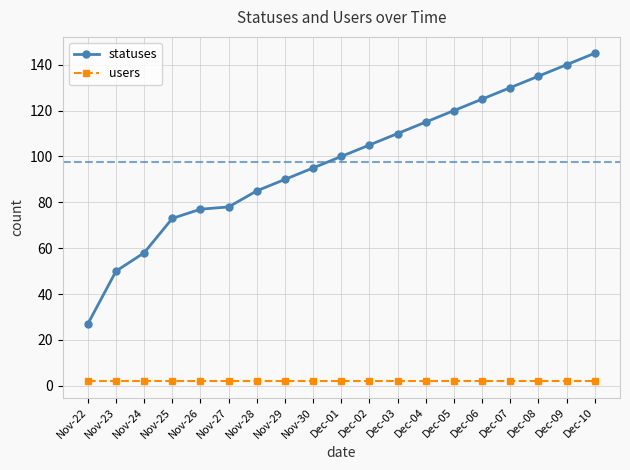

What is the maximum value shown in the chart?

145